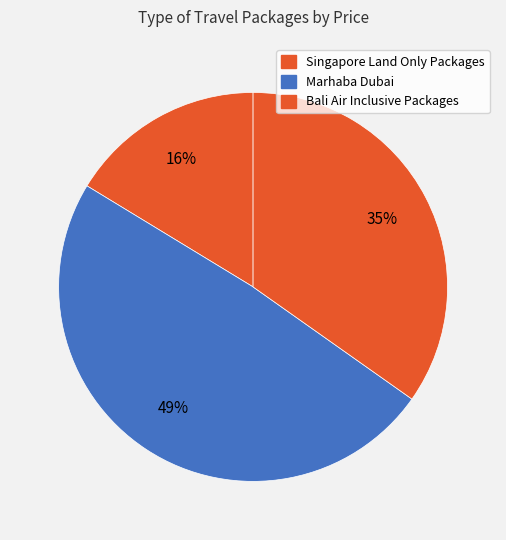

Count the number of slices in the pie.

3